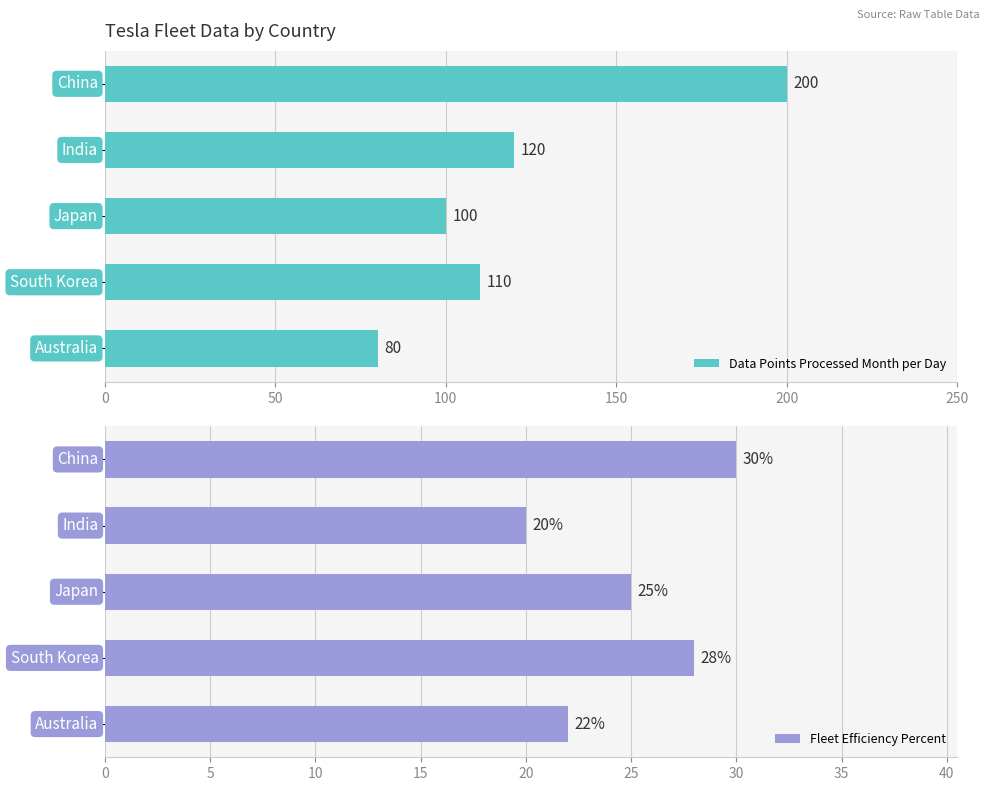

How many Fleet Efficiency Percent values are between 22 and 28?

3